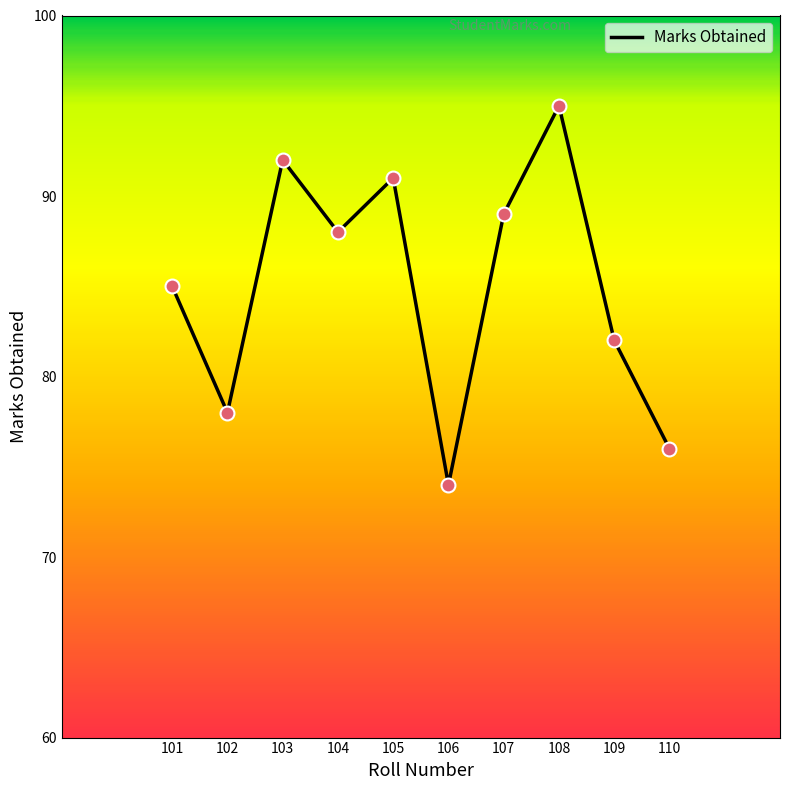

Approximately how many times larger is the value at 101 compared to 103?

0.9